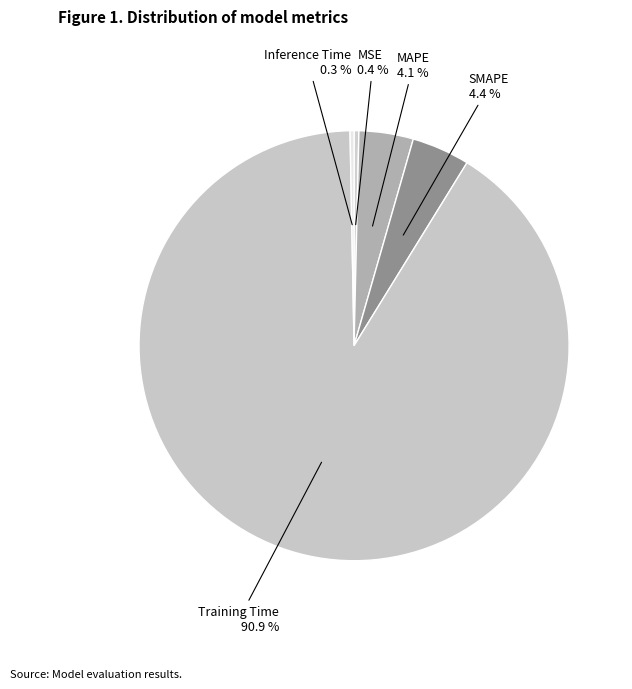

How many segments does this pie chart have?

5